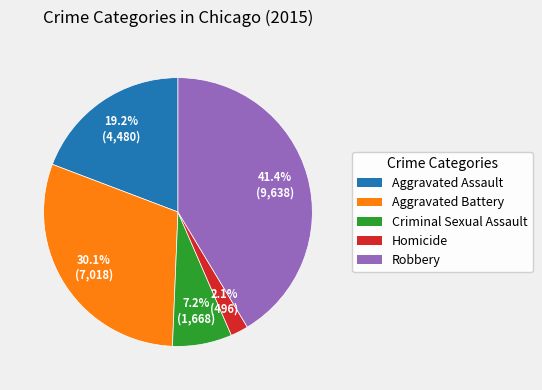

To the nearest percent, what is the difference between the largest and smallest slice percentages?

39%